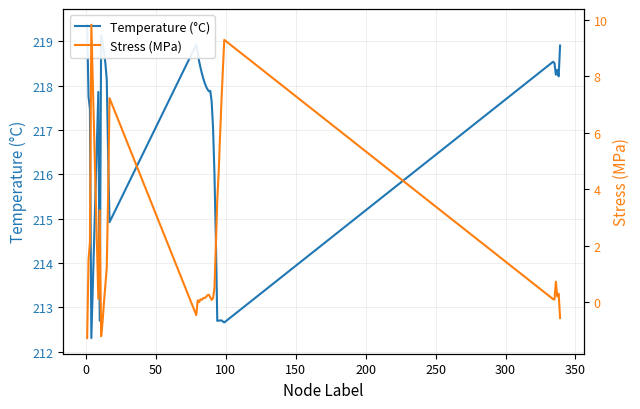

True or false: Temperature (°C) has more than 1 points higher than both neighbors.

True